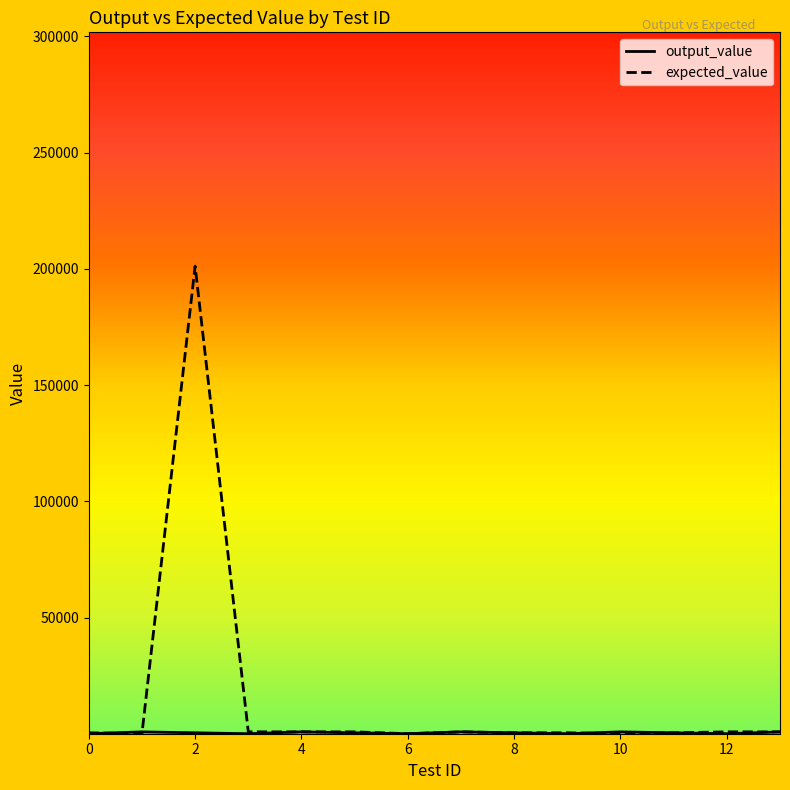

Which series has the largest range (max minus min)?

expected_value